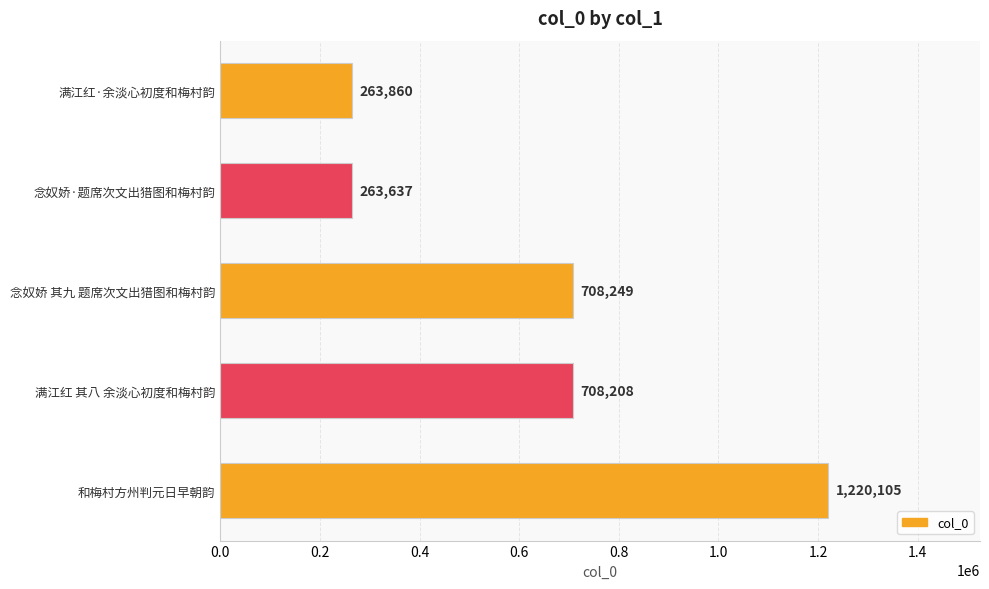

List the labels in order of value, largest first.

和梅村方州判元日早朝韵, 念奴娇 其九 题席次文出猎图和梅村韵, 满江红 其八 余淡心初度和梅村韵, 满江红·余淡心初度和梅村韵, 念奴娇·题席次文出猎图和梅村韵